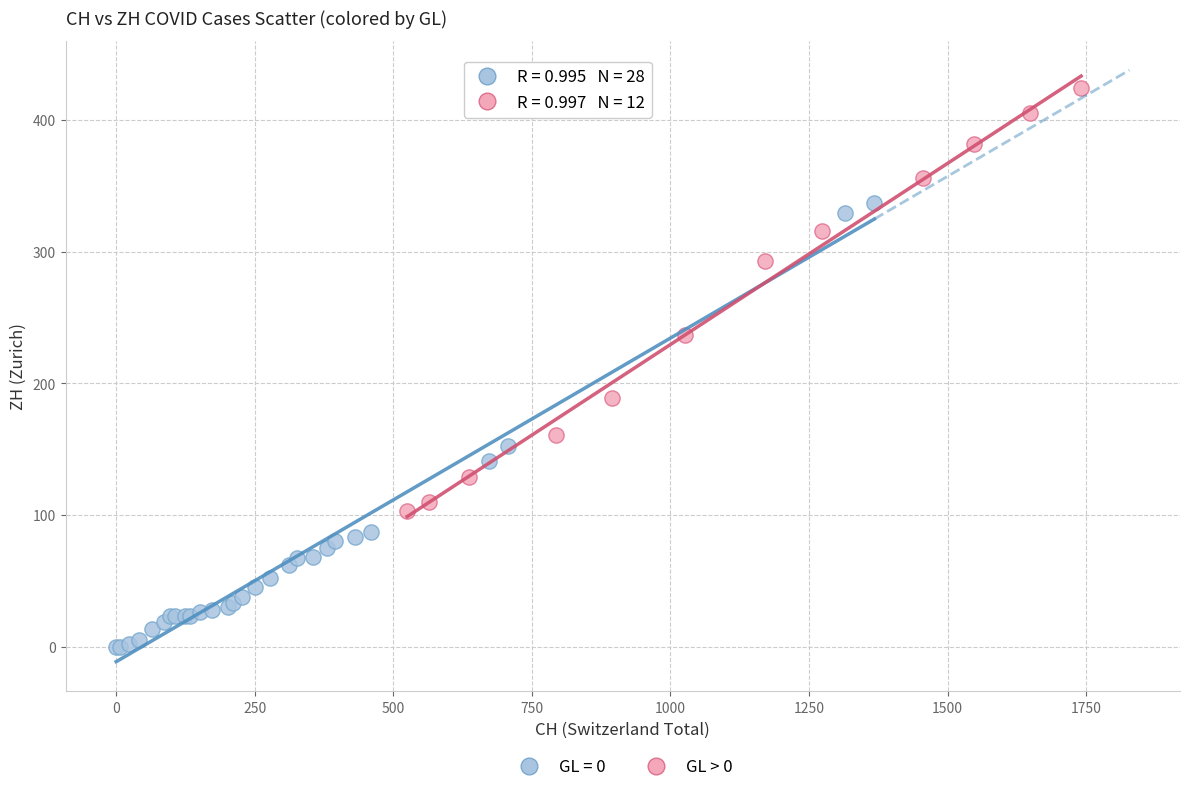

Which series reaches the minimum Y coordinate?

GL = 0